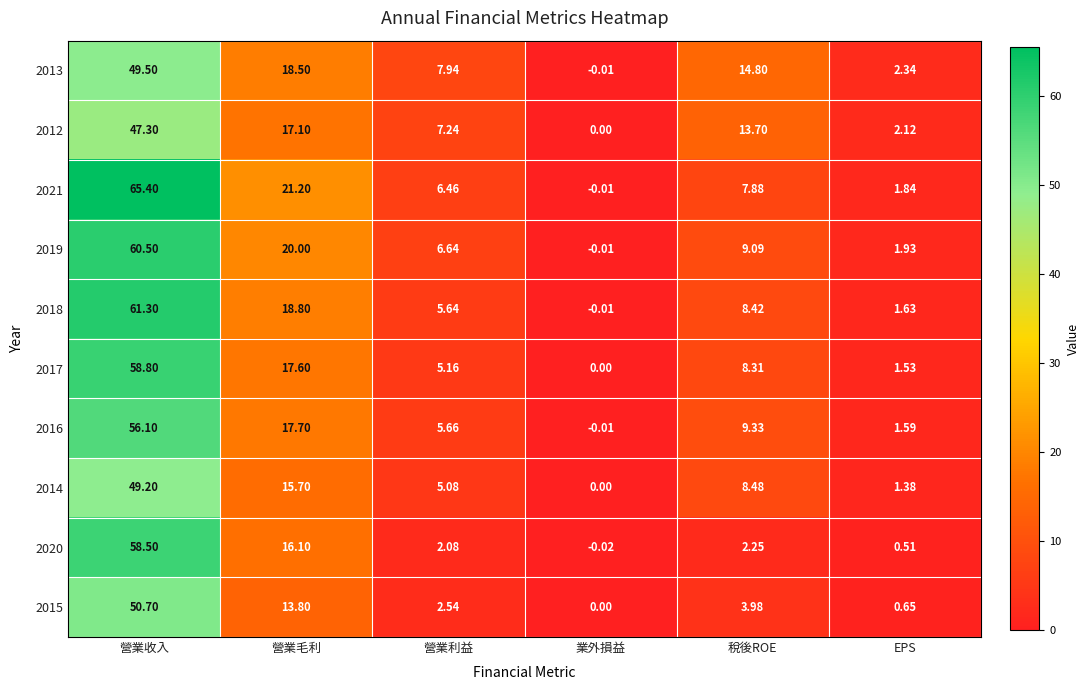

Rank the categories by 2013 value from lowest to highest.

業外損益, EPS, 營業利益, 稅後ROE, 營業毛利, 營業收入